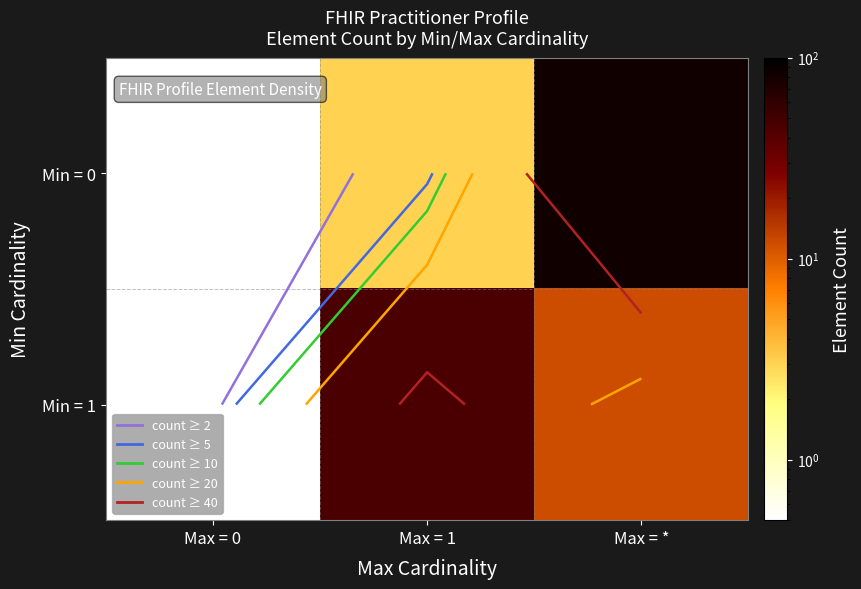

What is the total value across all series at Max = *?

95.0